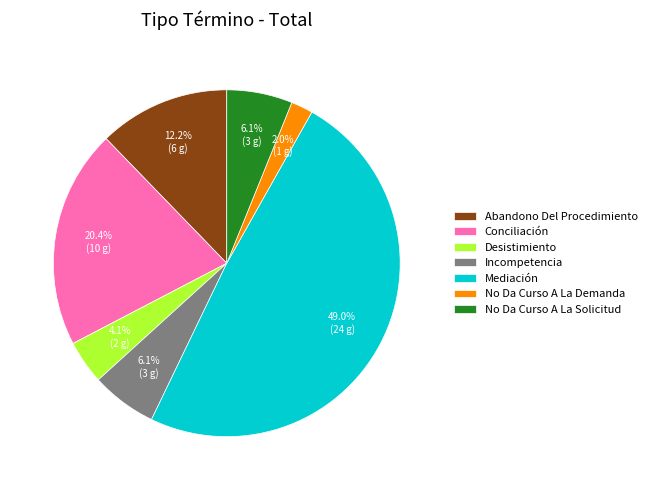

Which has a higher value, Mediación or Conciliación?

Mediación